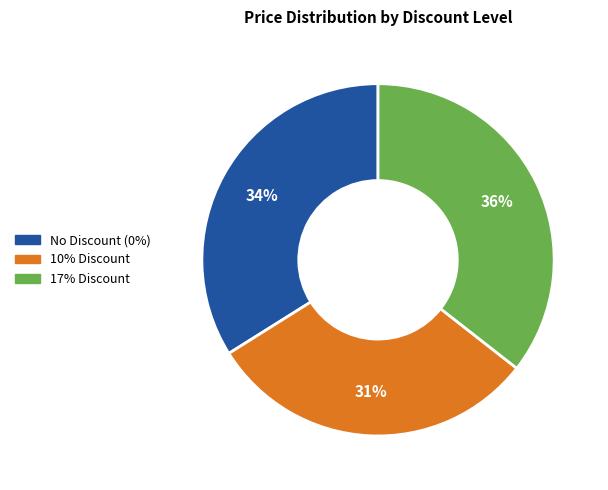

Count the number of slices in the pie.

3